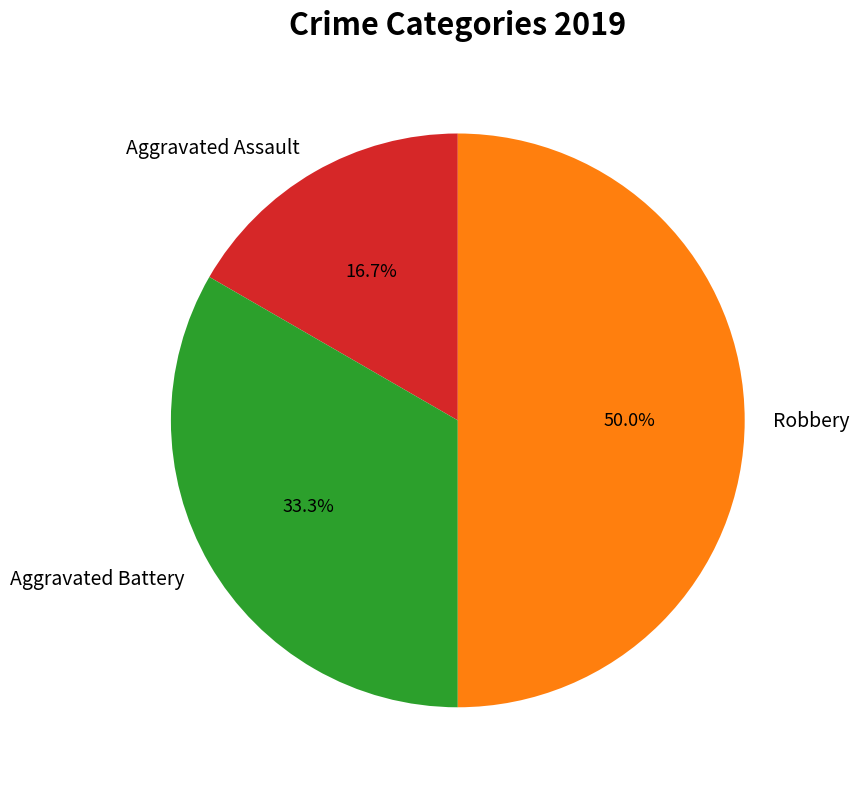

What percentage is the Robbery slice, to the nearest percent?

50%